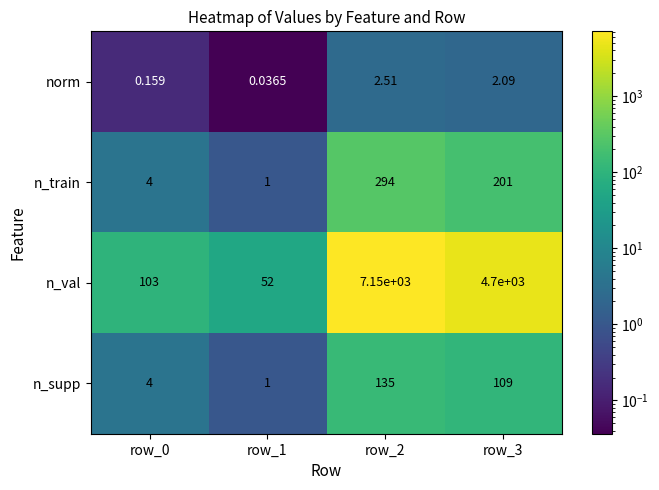

Which series changed the most between row_0 and row_1?

n_val